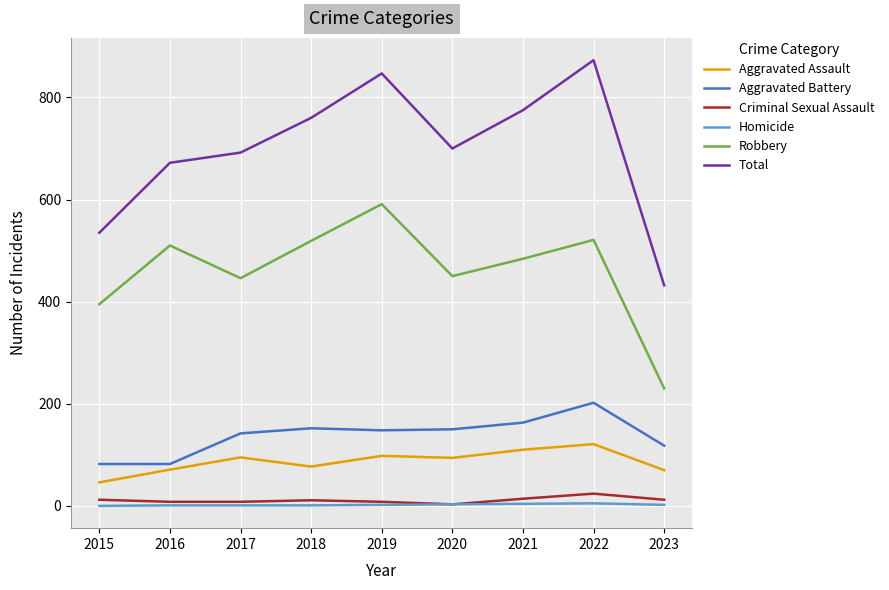

How many distinct data groups are displayed?

6